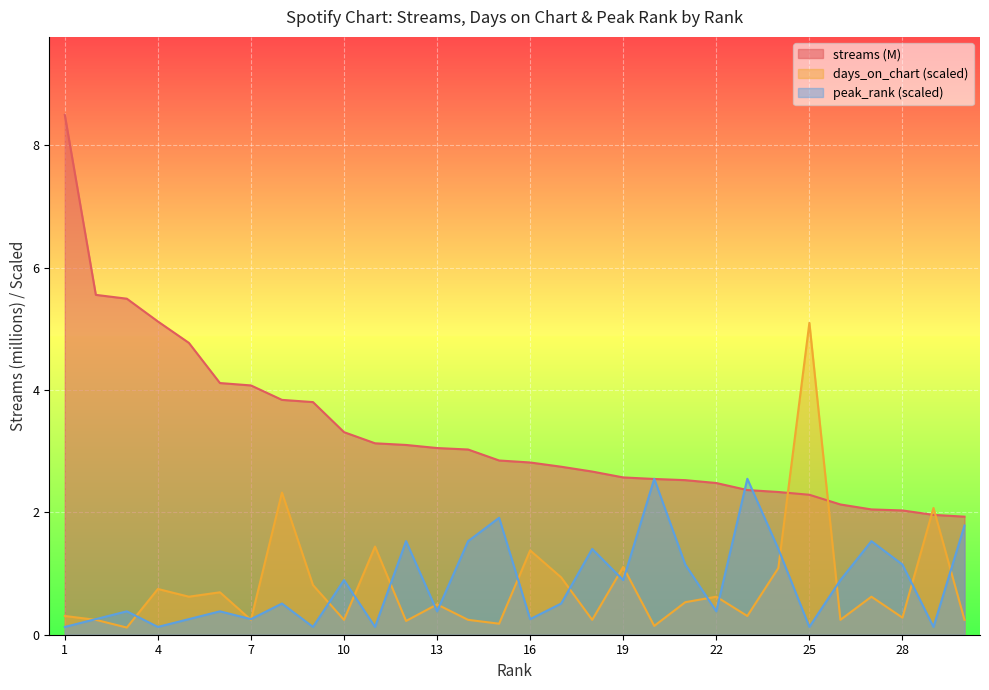

List the labels in order of streams value, largest first.

1, 2, 3, 4, 5, 6, 7, 8, 9, 10, 11, 12, 13, 14, 15, 16, 17, 18, 19, 20, 21, 22, 23, 24, 25, 26, 27, 28, 29, 30